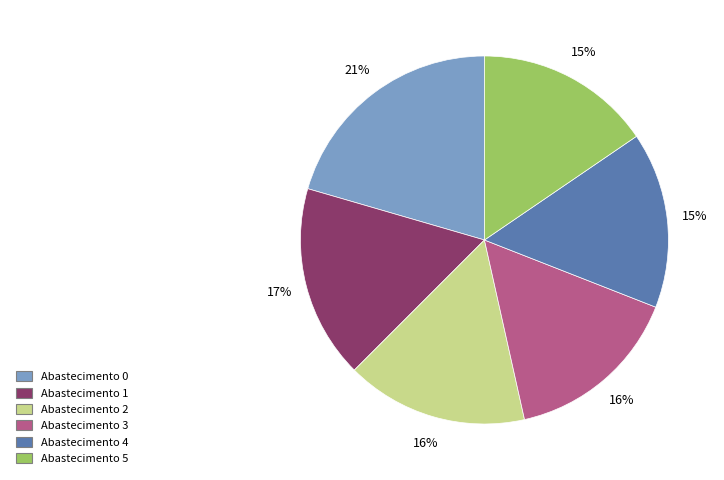

Combined, do Abastecimento 3 and Abastecimento 0 account for over 50%?

No